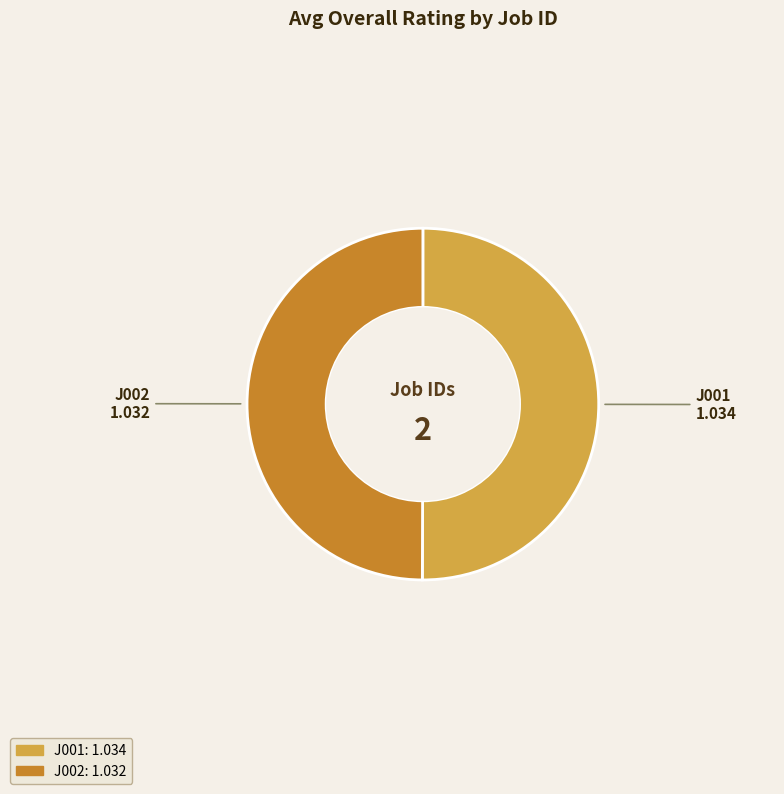

Combined, do J001 and J002 account for over 50%?

Yes